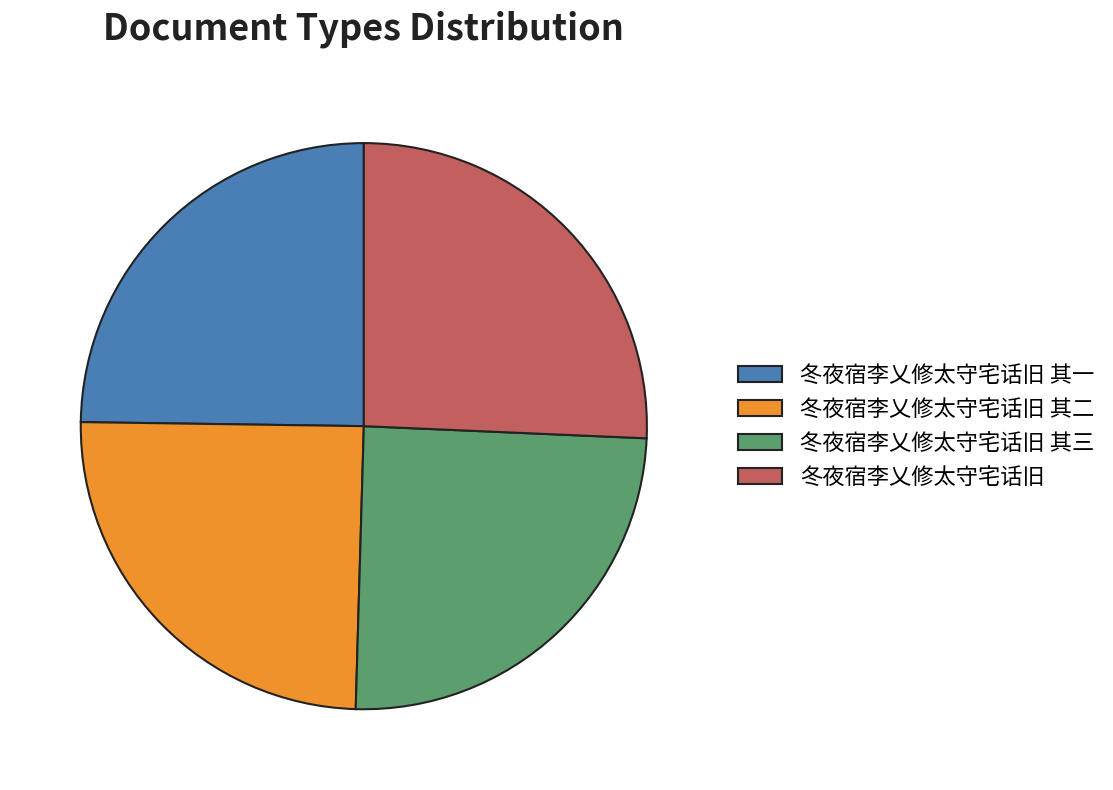

Count the number of slices in the pie.

4